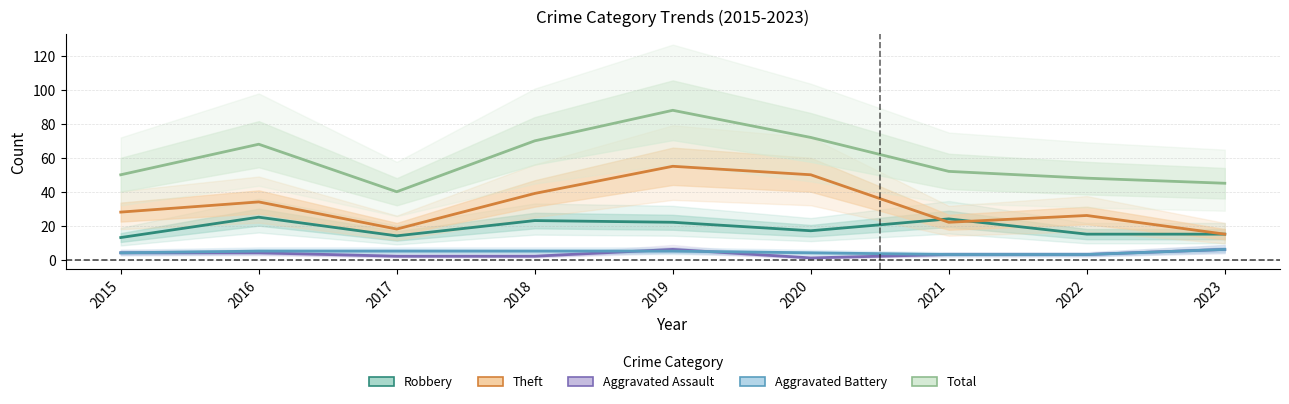

True or false: Total has a value of 72 at 2021.

False